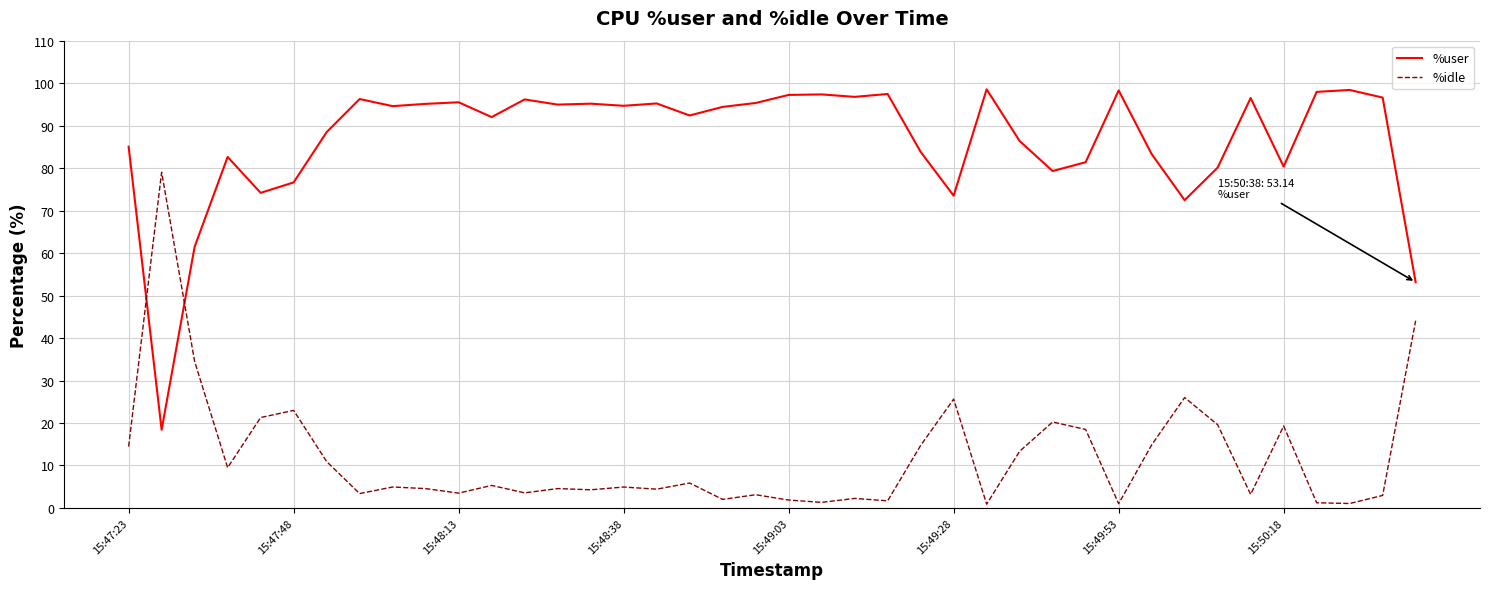

How many lines are shown in the chart?

2